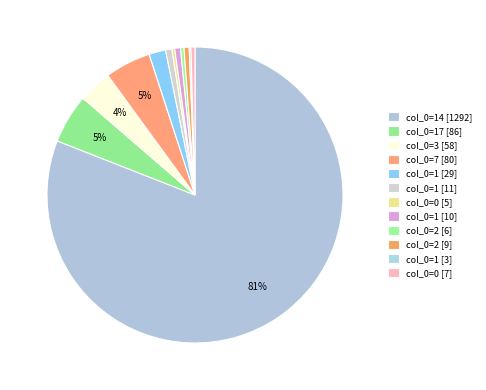

What is the majority slice?

14